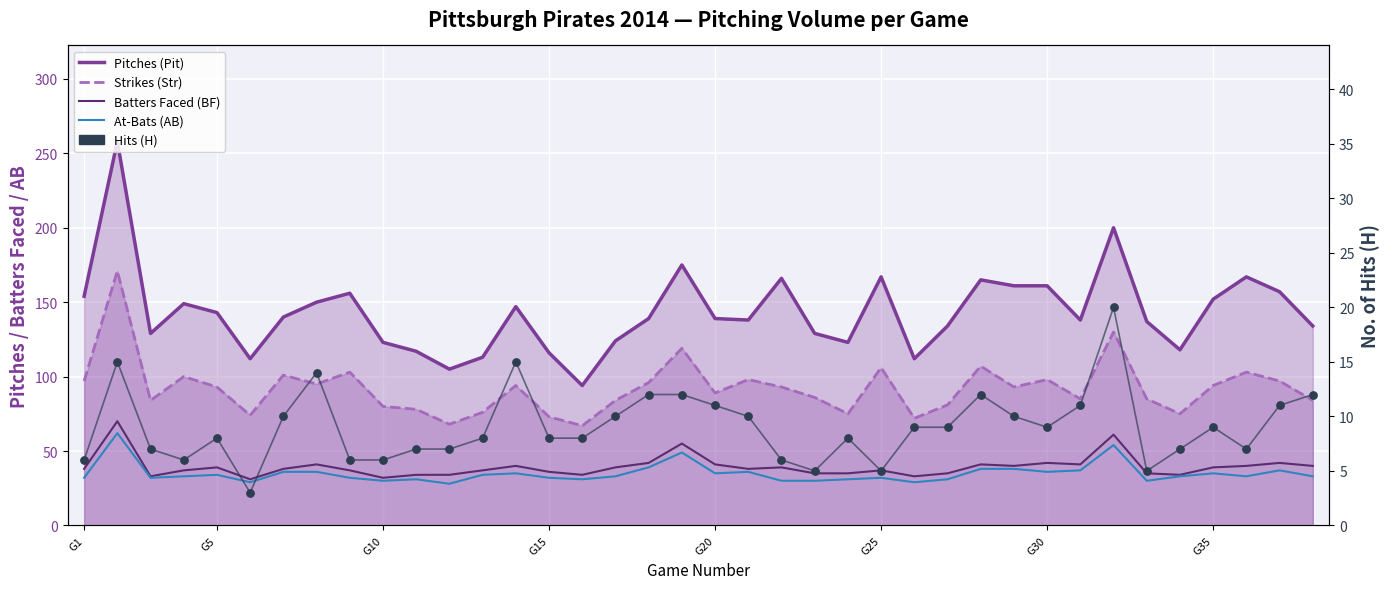

Which series has the widest spread of Y values?

Pitches (Pit)